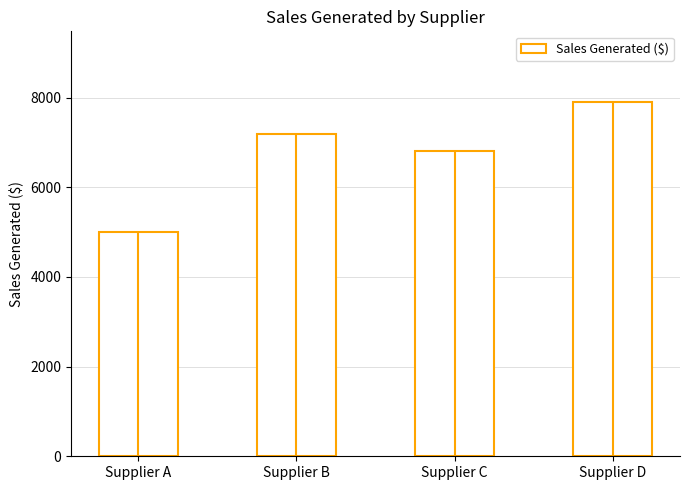

What is the value of the 3rd bar from the left?

6800